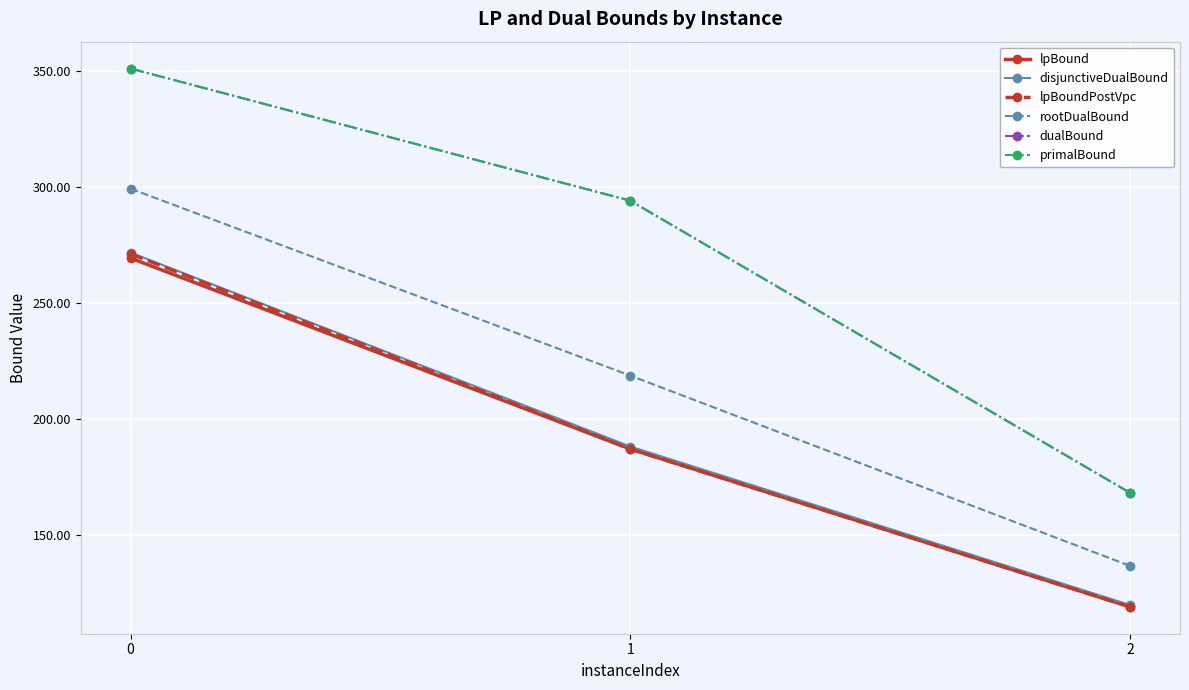

Is the value of lpBound at 1 greater than the value of dualBound at 0?

No